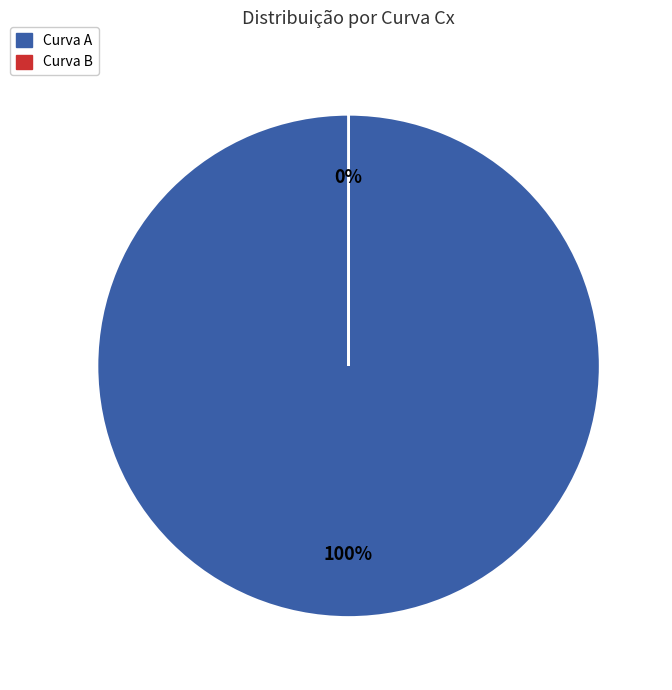

To the nearest percent, what portion does Curva A represent?

100%